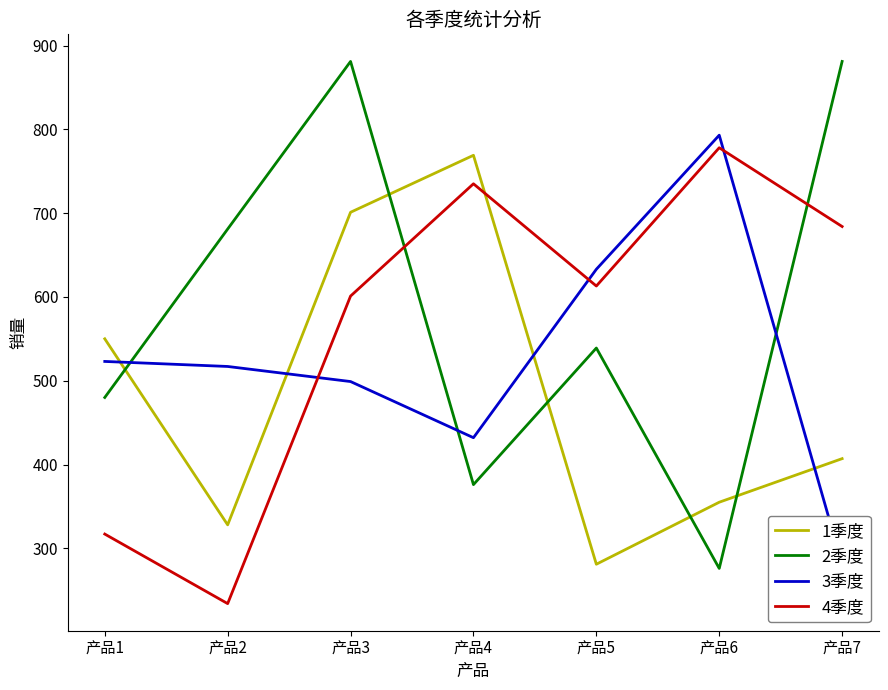

Reading left to right, list all the values displayed in this chart.

1季度: 产品1=550	产品2=328	产品3=701	产品4=769	产品5=281	产品6=355	产品7=407
2季度: 产品1=480	产品2=681	产品3=881	产品4=376	产品5=539	产品6=276	产品7=881
3季度: 产品1=523	产品2=517	产品3=499	产品4=432	产品5=633	产品6=793	产品7=281
4季度: 产品1=317	产品2=234	产品3=601	产品4=735	产品5=613	产品6=778	产品7=684